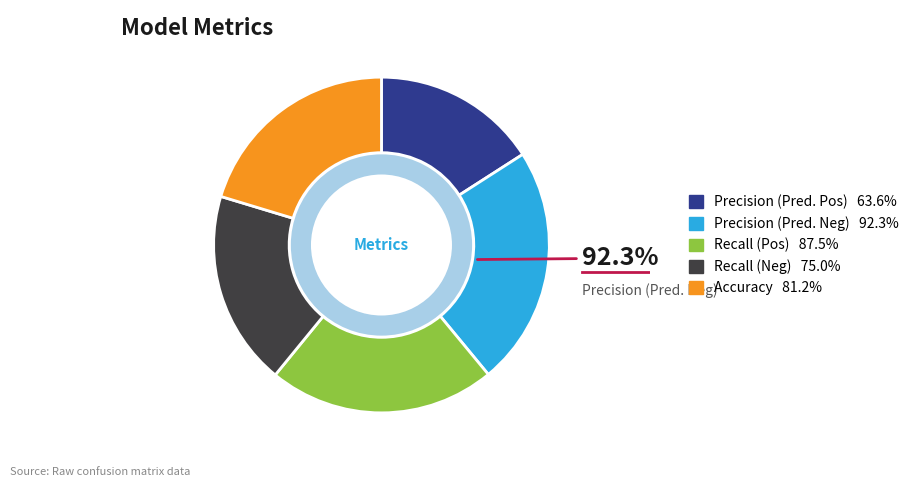

What percentage is NOT represented by Precision (Pred. Pos)?

84.1%